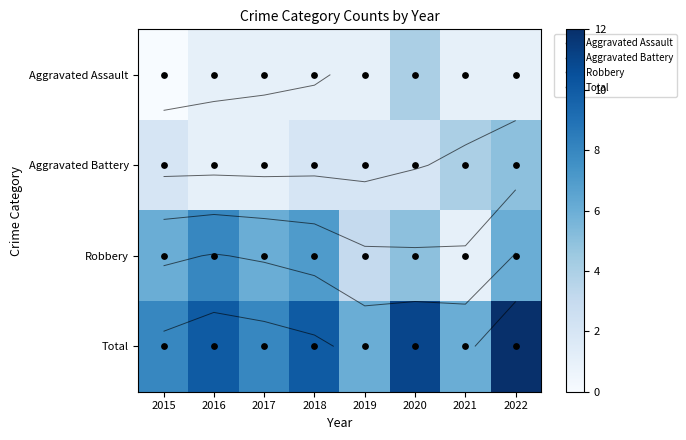

The Aggravated Battery series shows 3 at 2019. True or false?

False